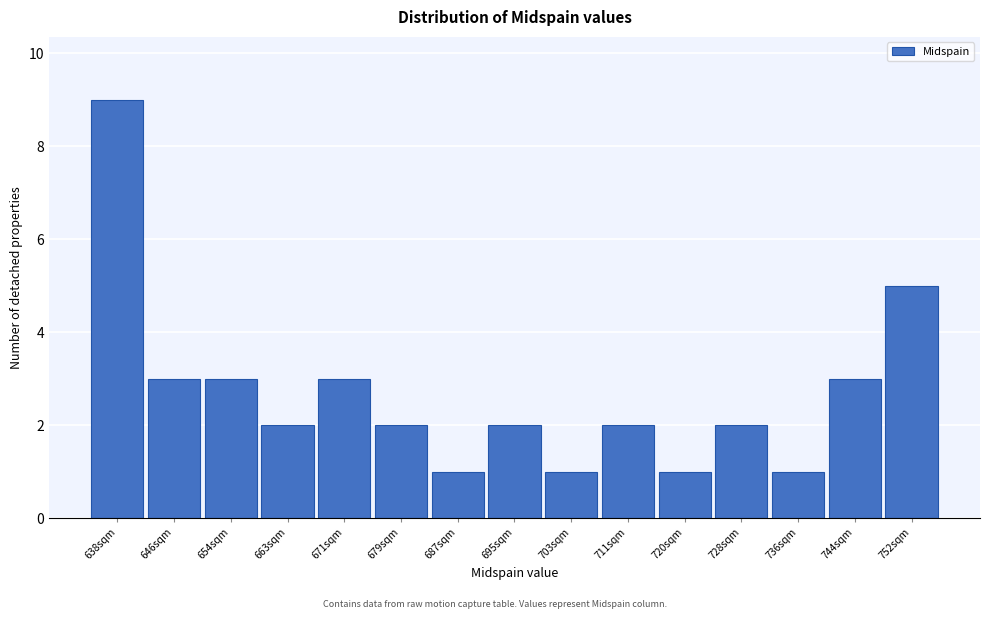

Reading left to right, list all the values displayed in this chart.

9	3	3	2	3	2	1	2	1	2	1	2	1	3	5